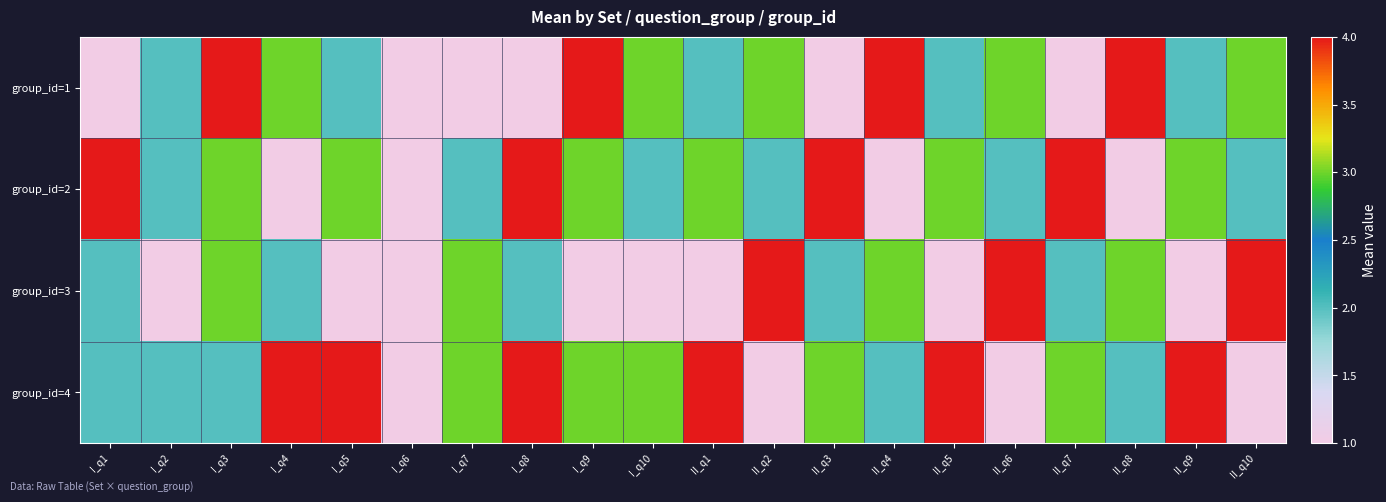

Rank the series by their maximum value, from highest to lowest.

group_id=1, group_id=2, group_id=3, group_id=4